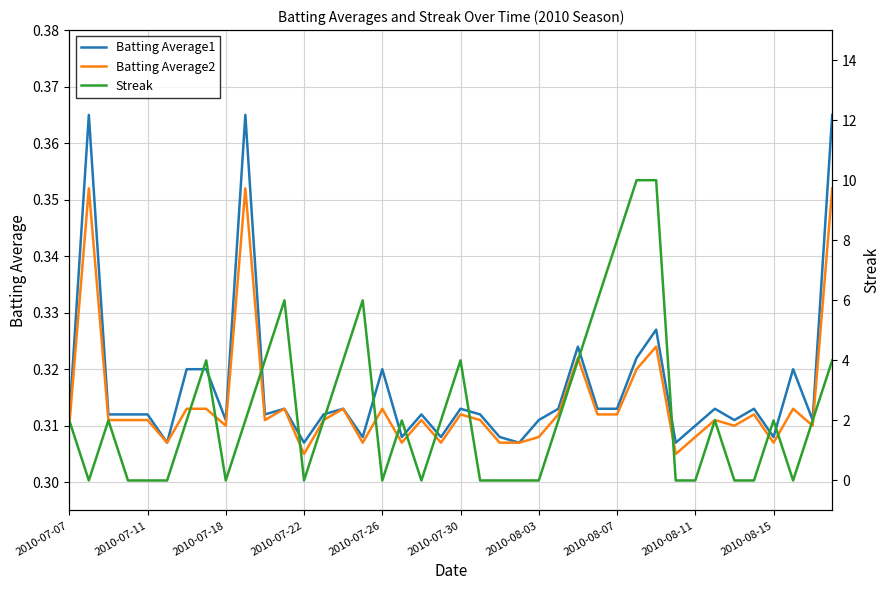

At how many categories does at least one series exceed 6?

3